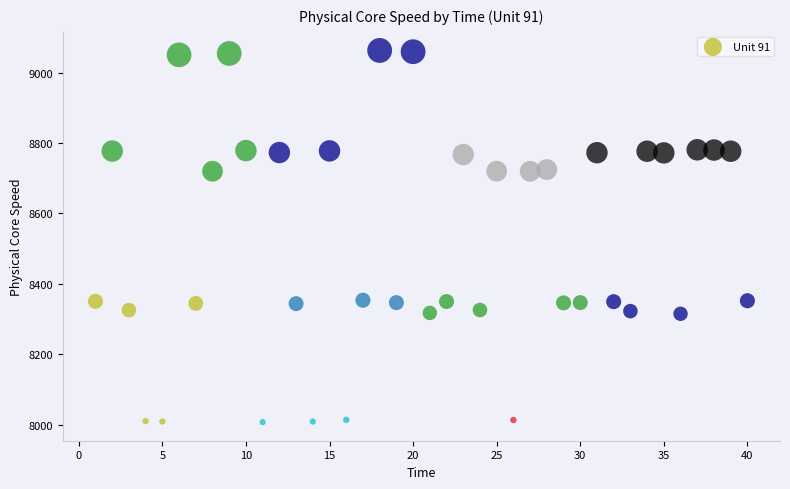

What is the range of Y values (max minus min)?

1056.0